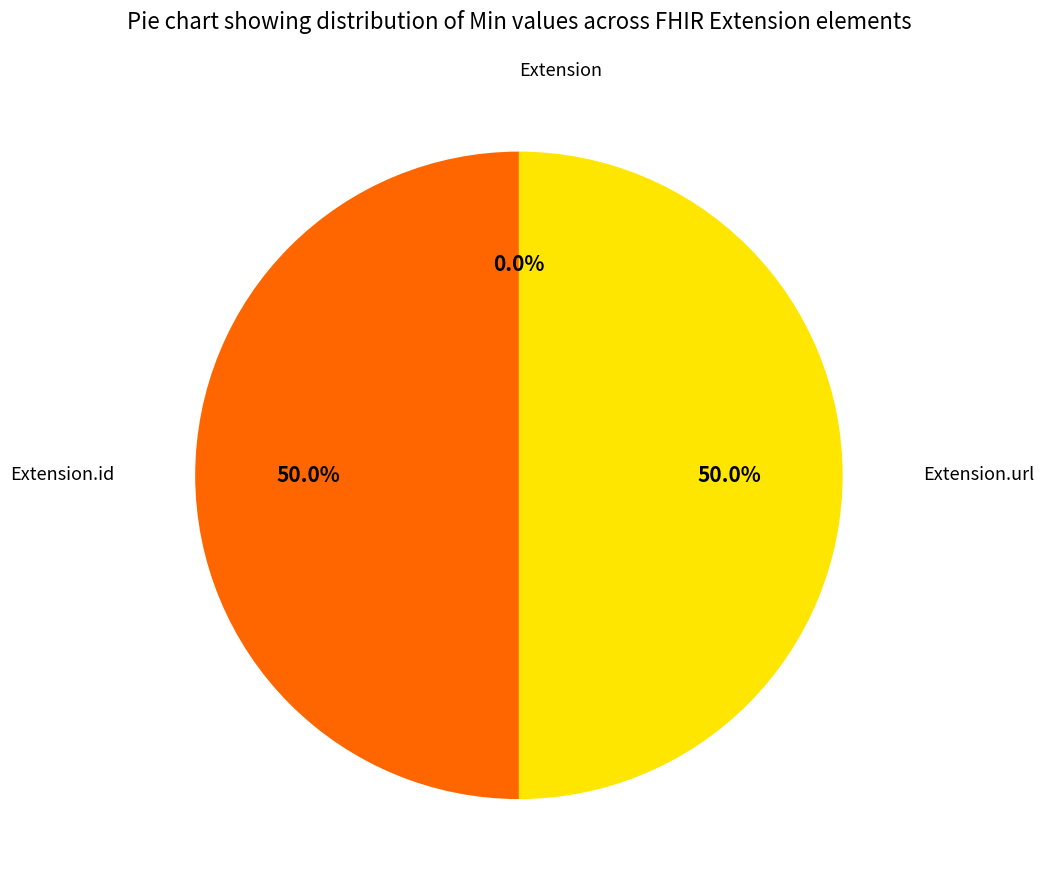

To the nearest percent, what is the combined percentage of Extension.url and Extension?

50%